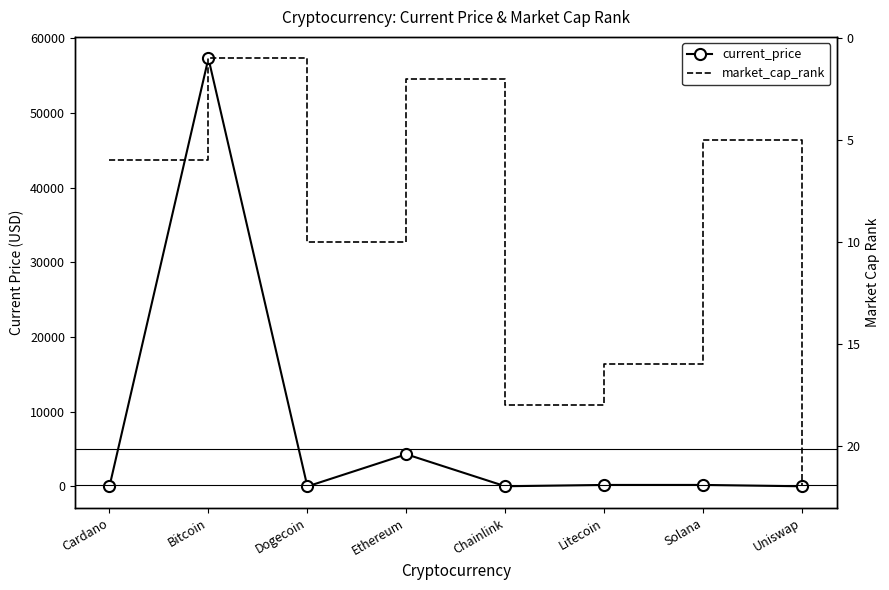

Reading left to right, list all the values displayed in this chart.

current_price: 1.6	57340.0	0.2	4307.8	24.9	198.9	201.0	20.0
market_cap_rank: 6.0	1.0	10.0	2.0	18.0	16.0	5.0	22.0